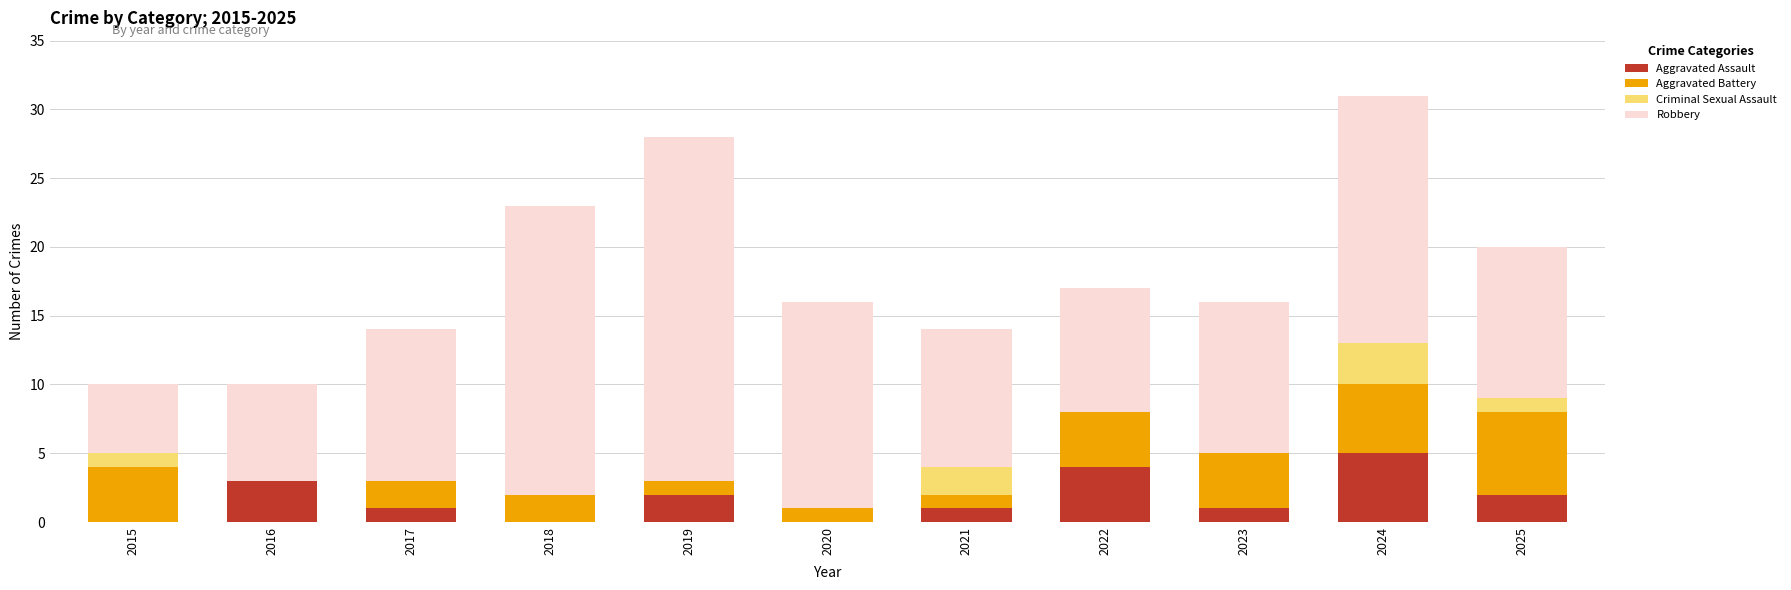

At which category is the sum across all series the highest?

2024